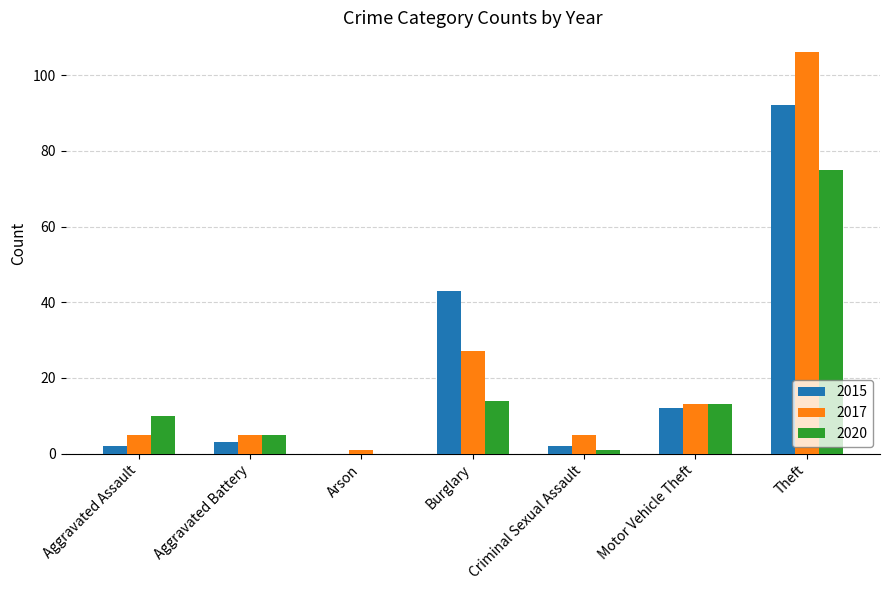

What is the approximate value of 2020 at Criminal Sexual Assault?

1